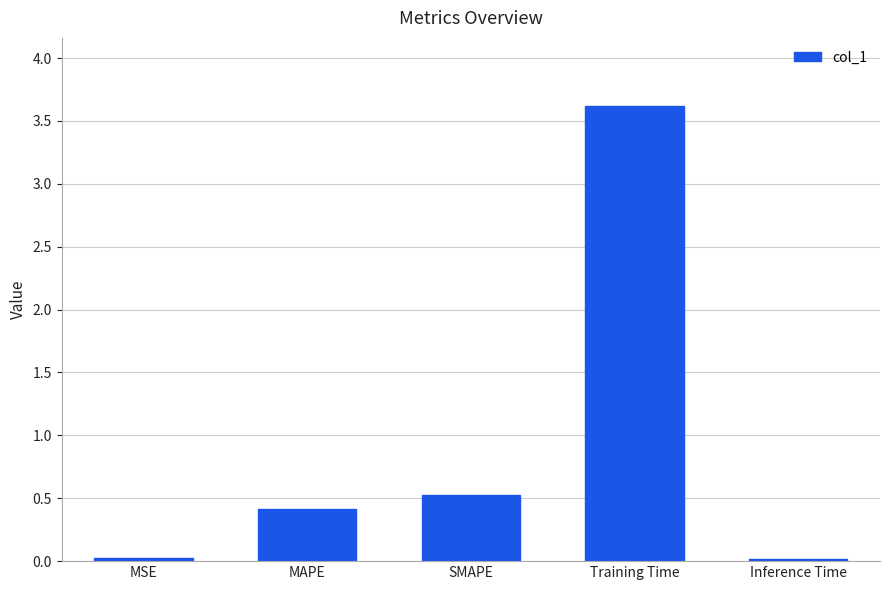

What is the label of the 4th bar from the right?

MAPE